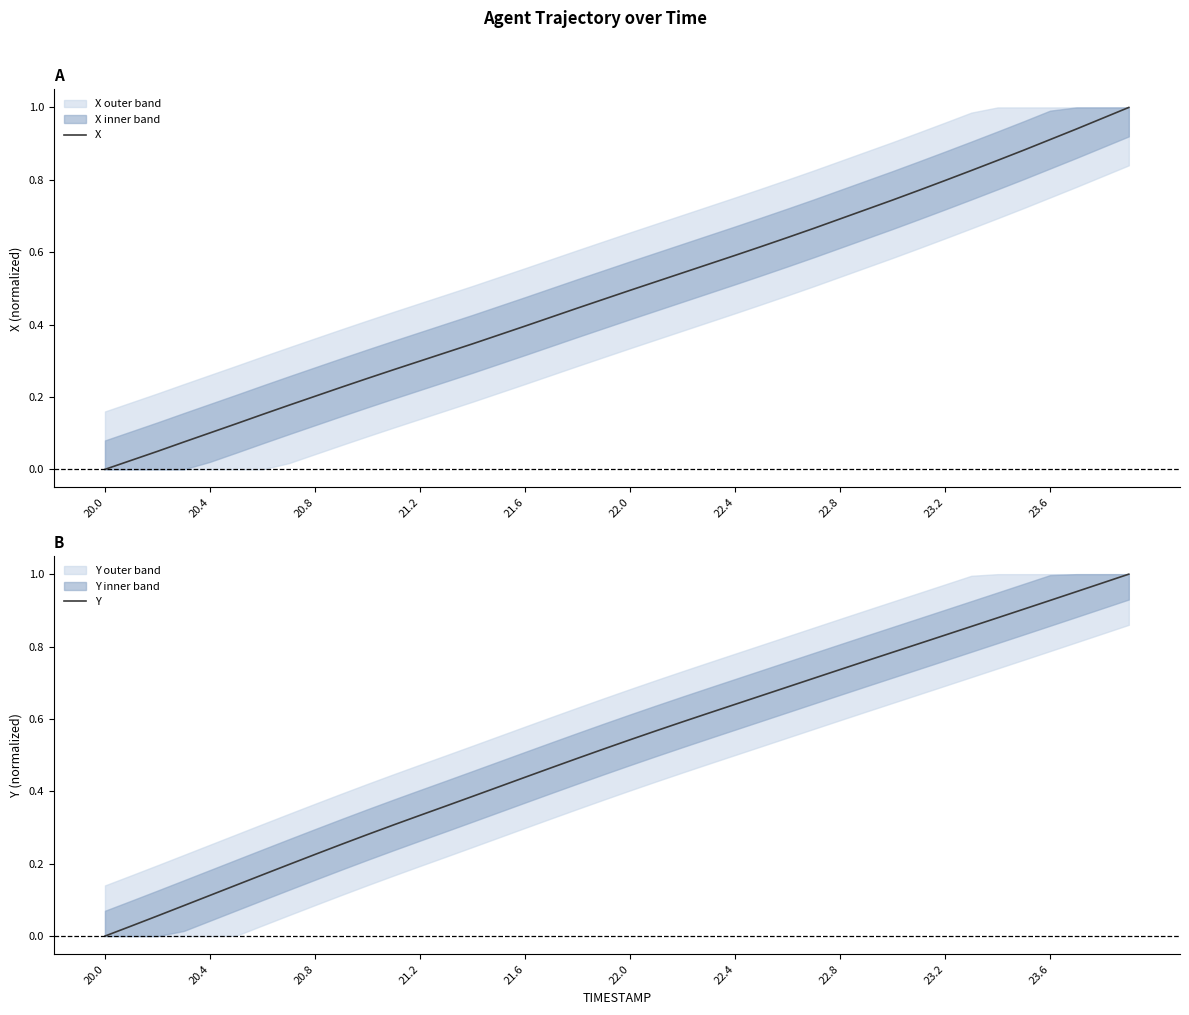

Does the chart display data point markers on the line(s)?

No